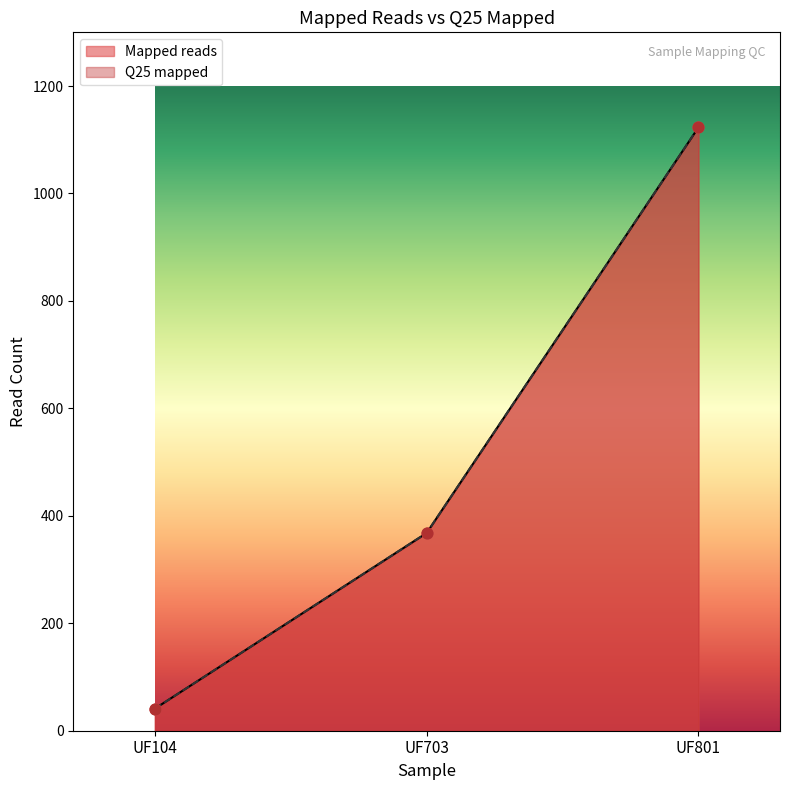

Which series has the largest total across all categories?

Mapped reads